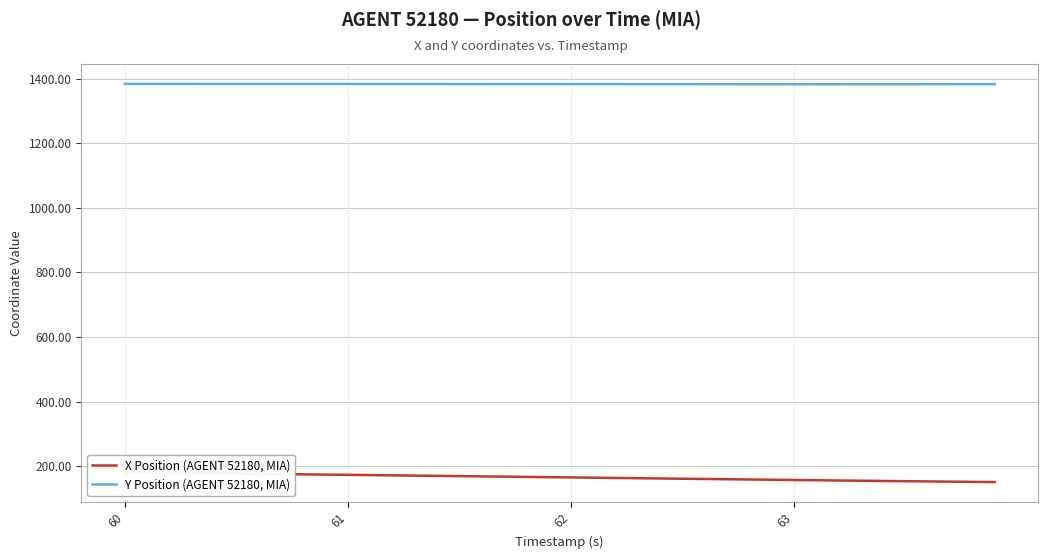

At which label does X Position (AGENT 52180, MIA) first exceed 165?

60